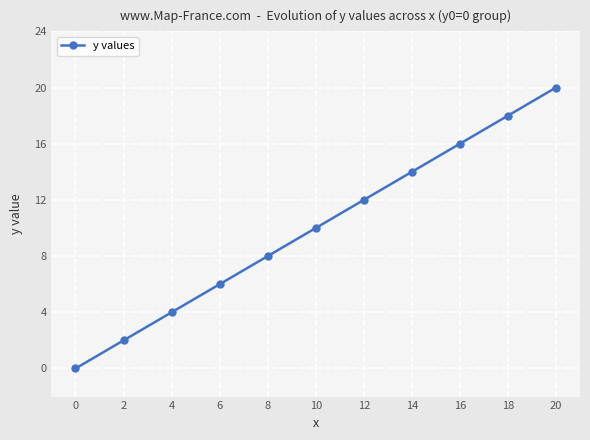

Rank the categories by value from highest to lowest.

20, 18, 16, 14, 12, 10, 8, 6, 4, 2, 0